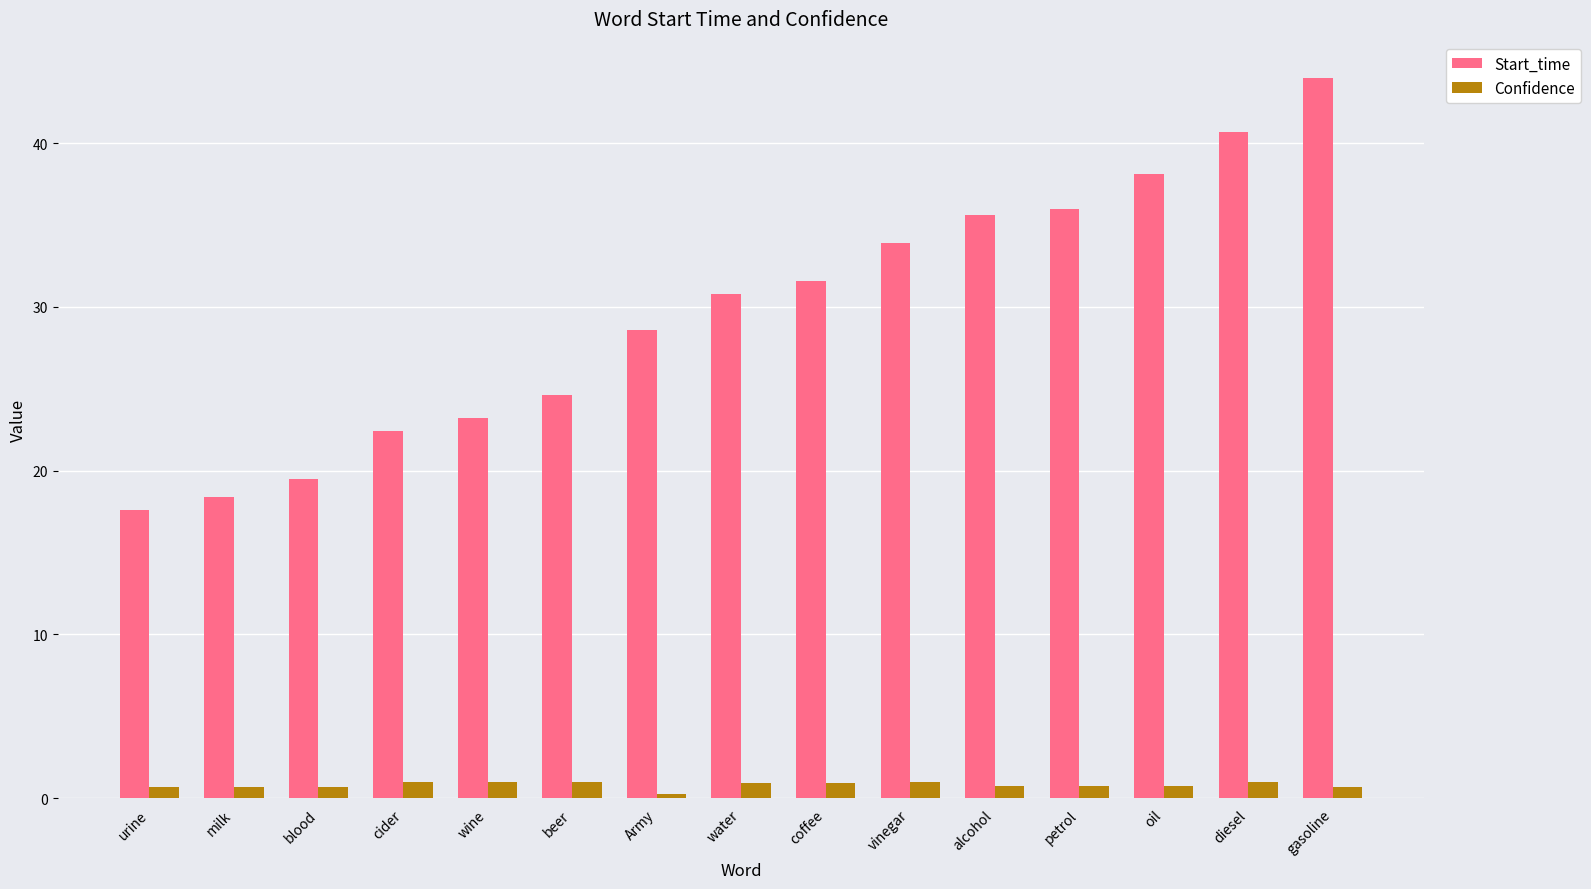

At how many categories does at least one series exceed 10?

15